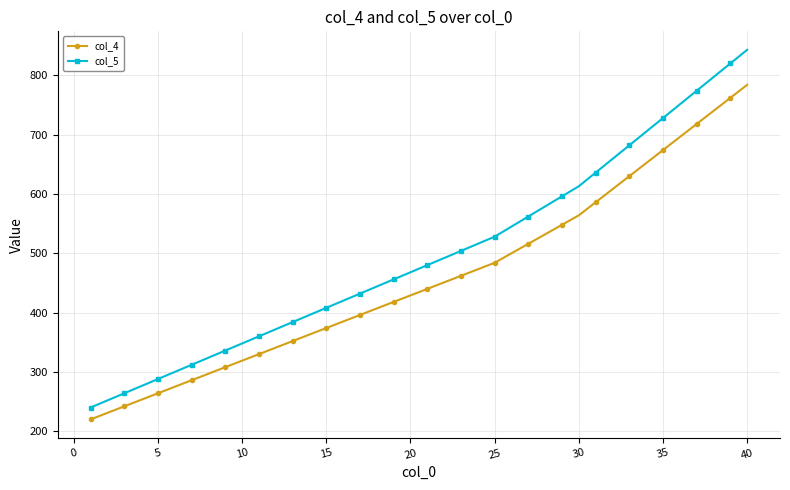

What is the difference between the maximum and minimum values in the col_4 series?

564